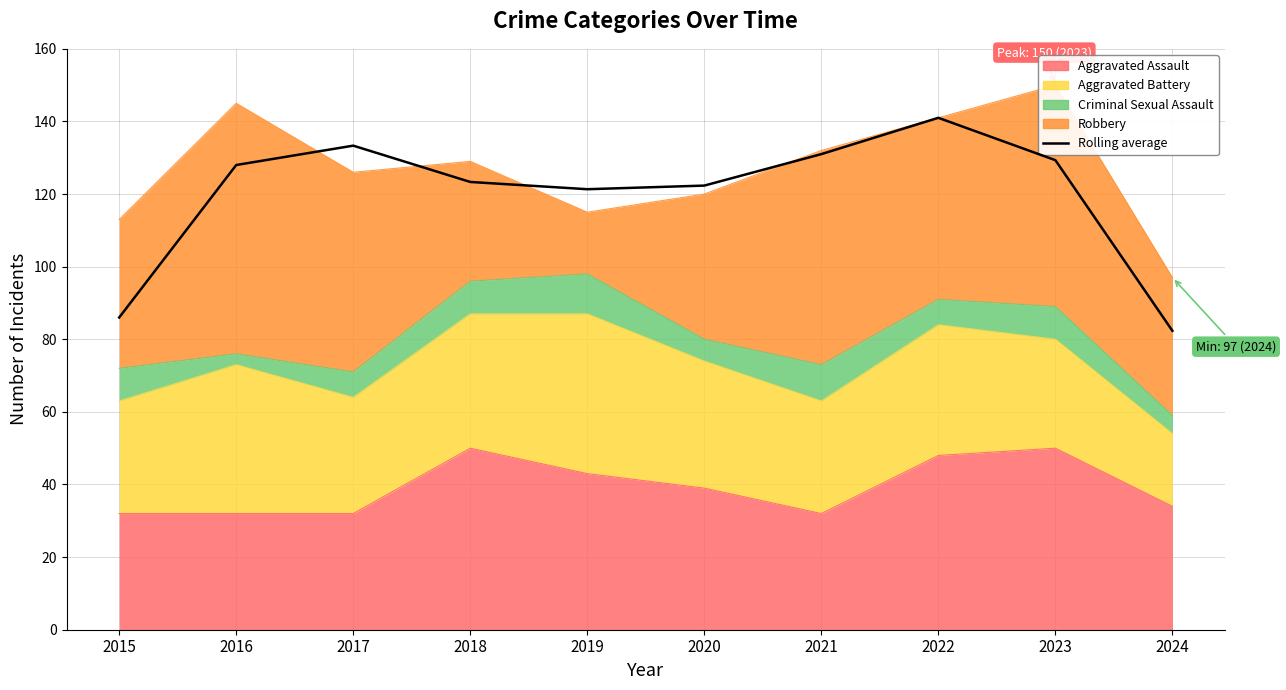

At which label does the data first exceed 128?

2017